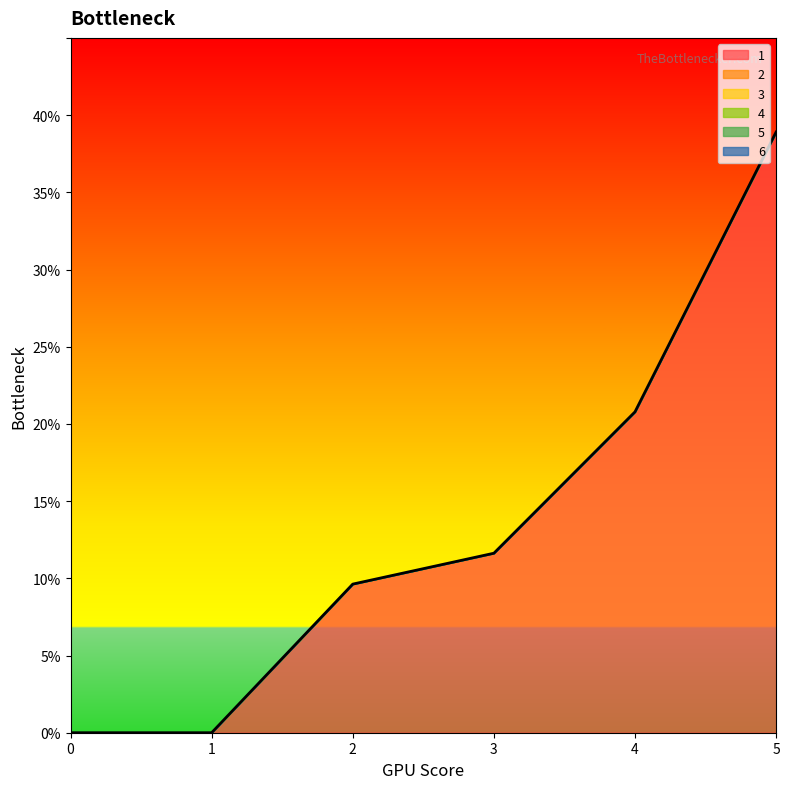

How many distinct data groups are displayed?

1